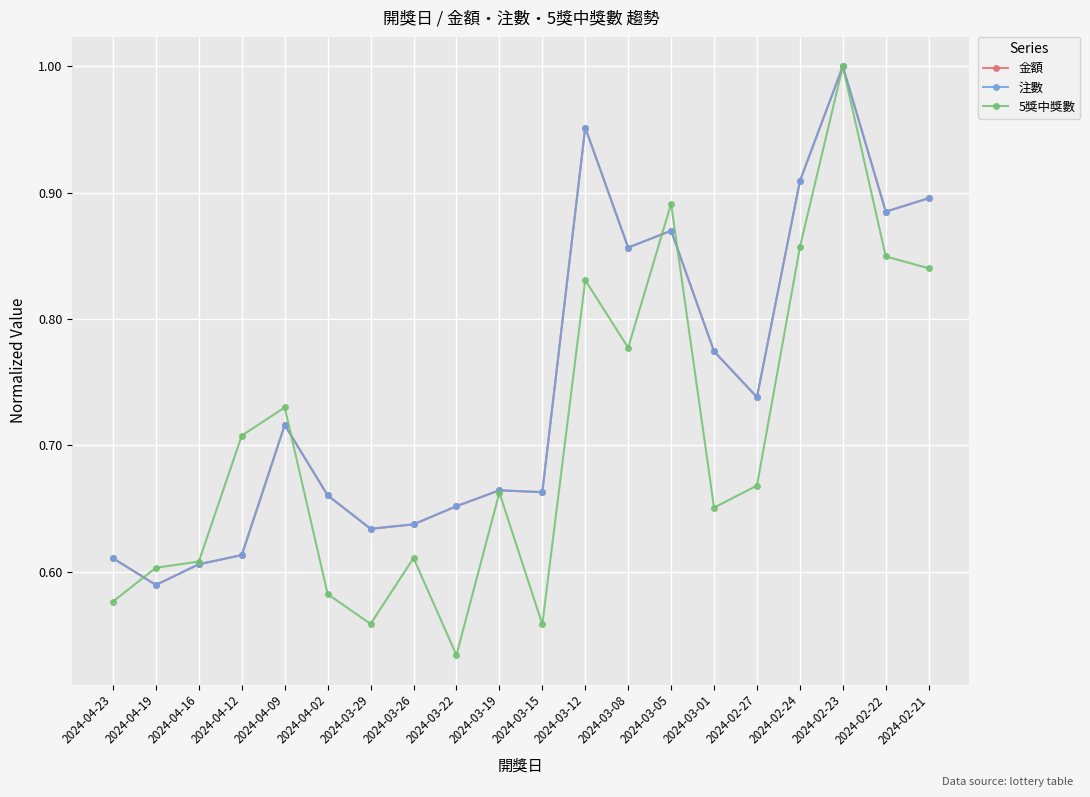

Between which two adjacent categories do 金額 and 5獎中獎數 first intersect?

2024-04-23 and 2024-04-19